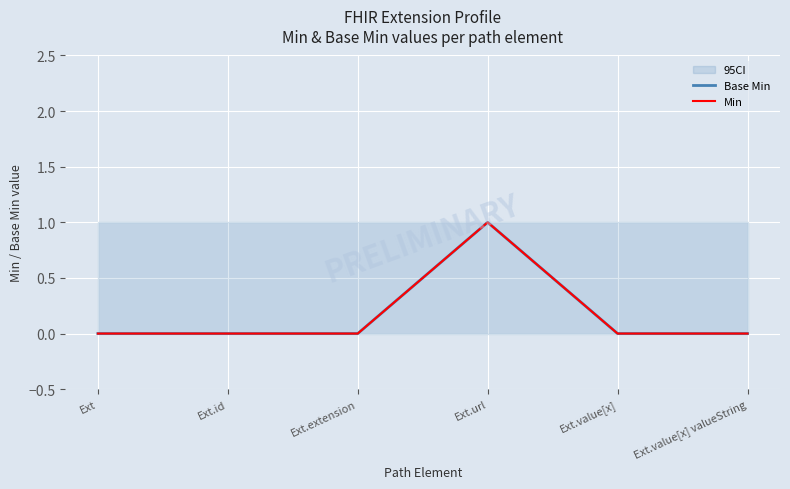

The value of Base Min at Ext.url is 1. True or false?

True